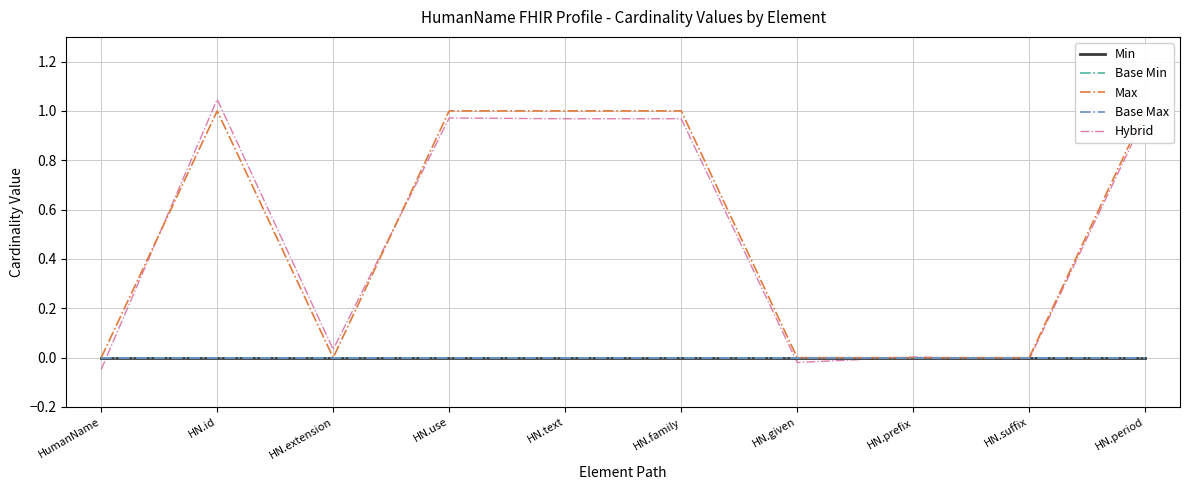

Which category has the lowest value in the Hybrid series?

HumanName